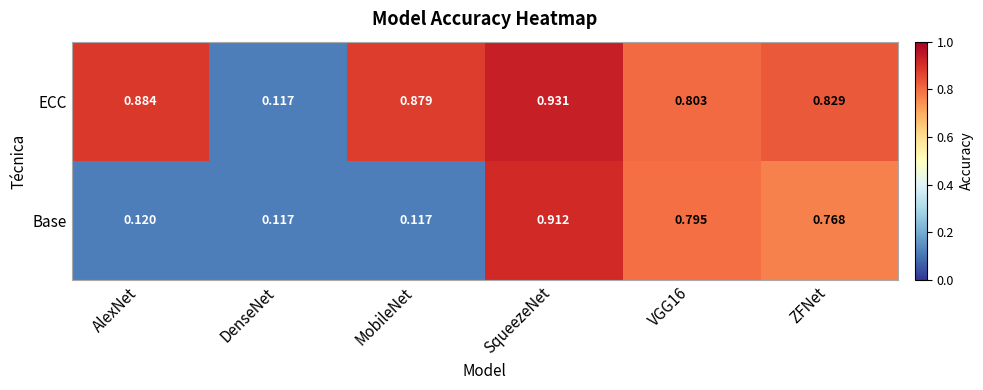

At which label does Base reach its peak?

SqueezeNet